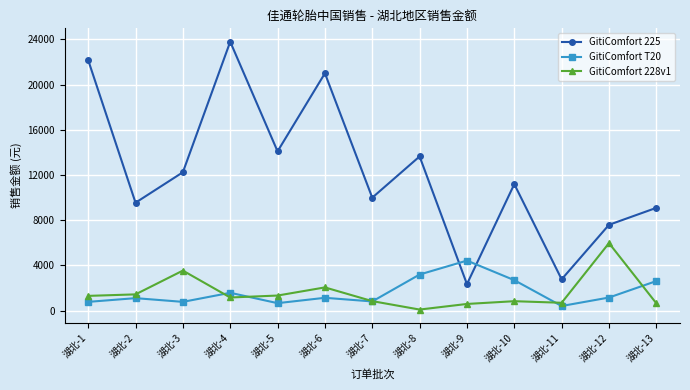

Count the number of categories in the chart.

13